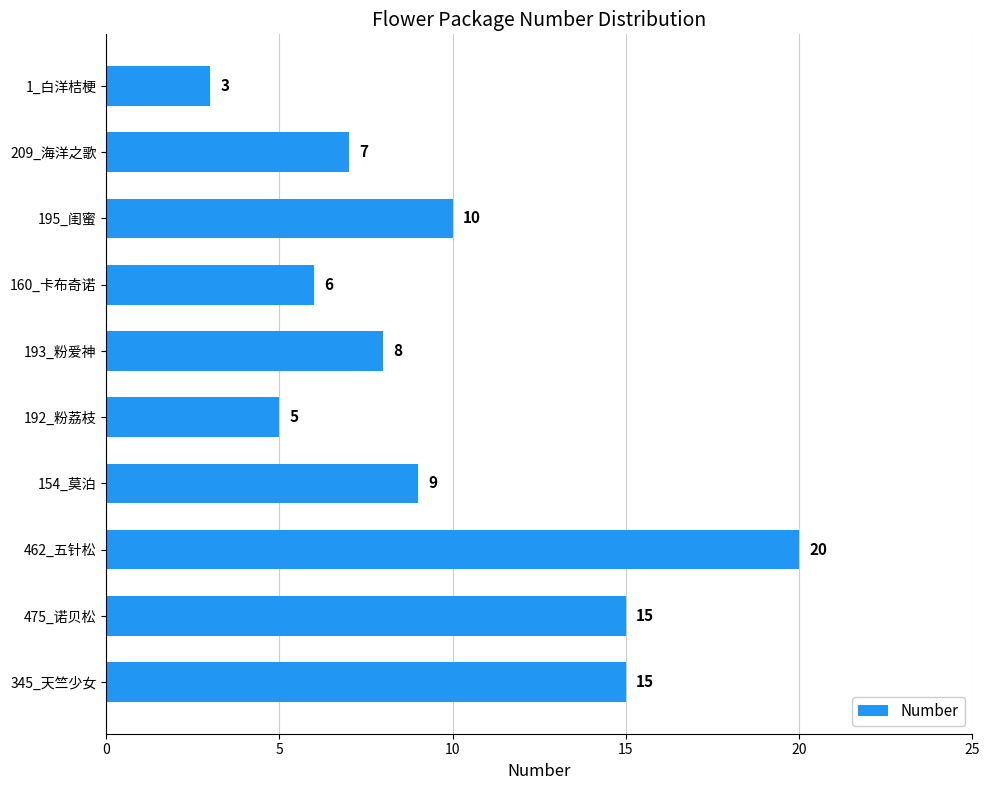

What value does the data have at 475_诺贝松, to the nearest 5?

15